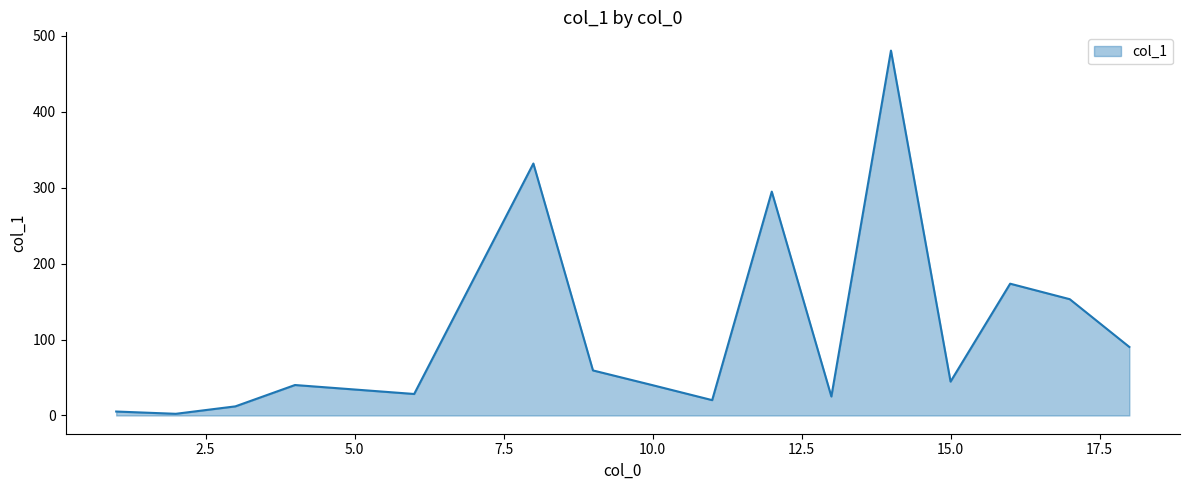

What is the greatest value displayed?

480.4